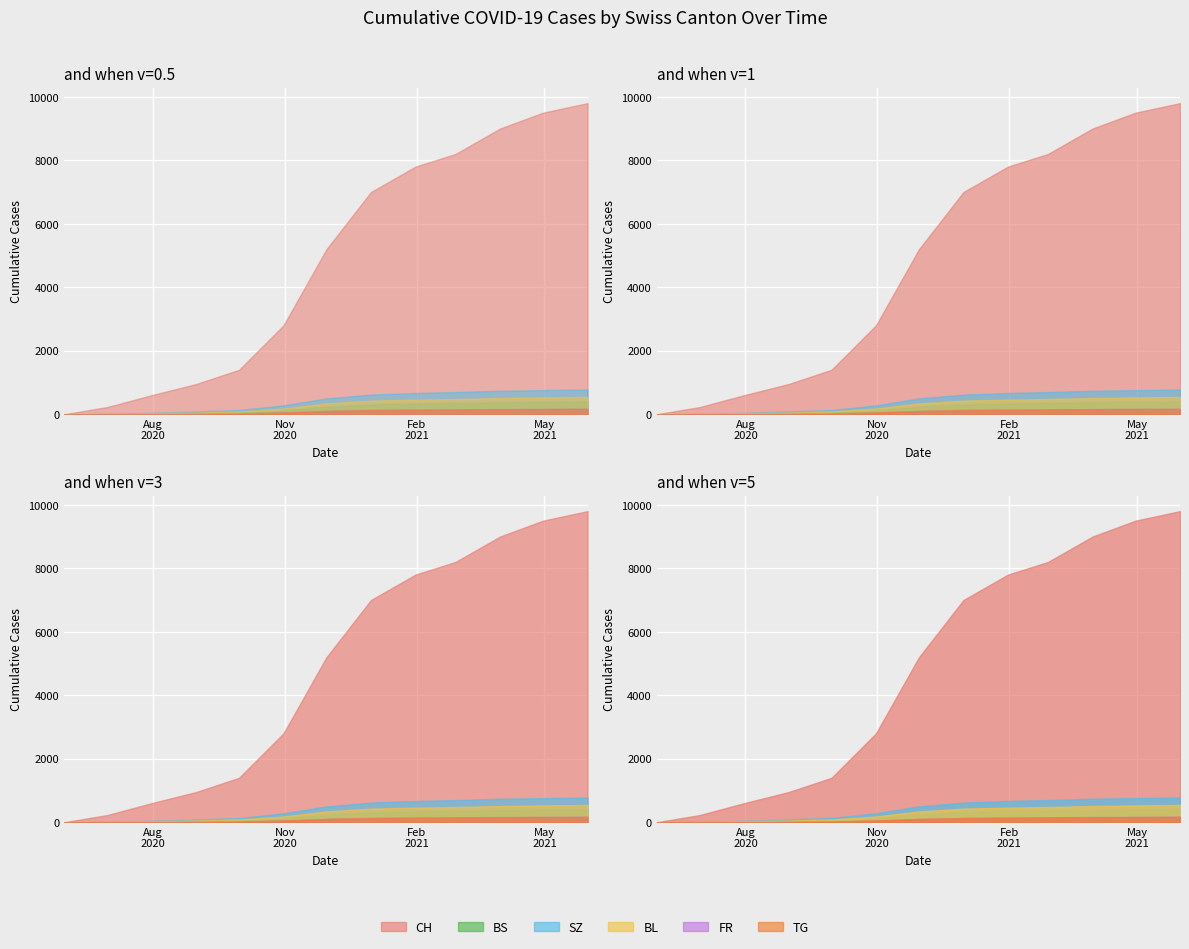

Reading left to right, extract all data points from this chart.

CH: 0=0	1=225	2=600	3=950	4=1400	5=2800	6=5200	7=7000	8=7800	9=8200	10=9000	11=9500	12=9800
BS: 0=0	1=12	2=35	3=55	4=80	5=160	6=300	7=380	8=410	9=430	10=460	11=480	12=495
SZ: 0=0	1=4	2=25	3=60	4=100	5=200	6=380	7=480	8=510	9=530	10=560	11=580	12=600
BL: 0=0	1=10	2=30	3=55	4=90	5=180	6=340	7=430	8=460	9=480	10=510	11=530	12=545
FR: 0=0	1=2	2=10	3=20	4=35	5=70	6=130	7=165	8=178	9=185	10=196	11=203	12=210
TG: 0=0	1=0	2=5	3=15	4=28	5=56	6=105	7=133	8=143	9=149	10=158	11=163	12=168